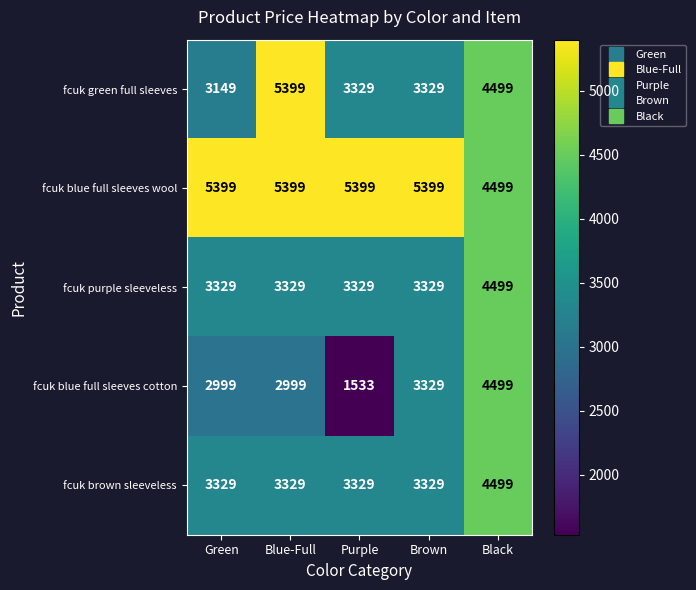

Reading right to left, extract all data points from this chart.

fcuk green full sleeves: Black=4499	Brown=3329	Purple=3329	Blue-Full=5399	Green=3149
fcuk blue full sleeves wool: Black=4499	Brown=5399	Purple=5399	Blue-Full=5399	Green=5399
fcuk purple sleeveless: Black=4499	Brown=3329	Purple=3329	Blue-Full=3329	Green=3329
fcuk blue full sleeves cotton: Black=4499	Brown=3329	Purple=1533	Blue-Full=2999	Green=2999
fcuk brown sleeveless: Black=4499	Brown=3329	Purple=3329	Blue-Full=3329	Green=3329